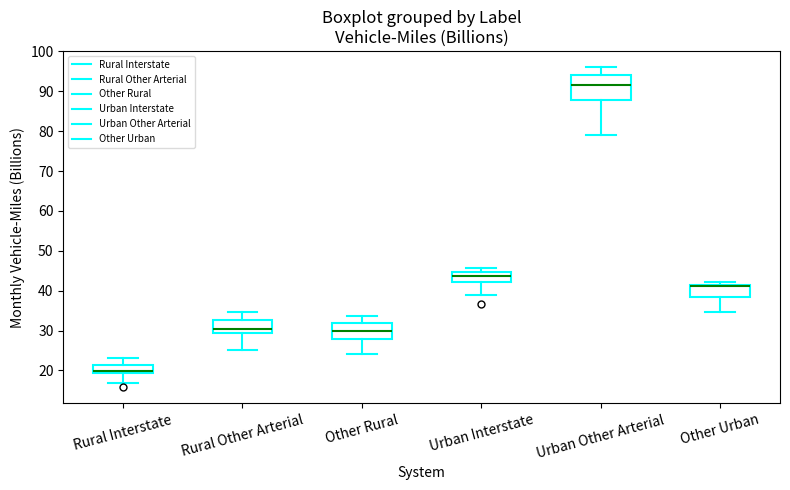

Reading left to right, transcribe this box plot: for each box, give where its median line is, the range the box spans, and where its two whiskers end, as read against the y-axis. The values are not printed on the chart, so give them approximately, as read against the axis.

Rural Interstate: median 20, box 19 to 21, whiskers 17 to 23
Rural Other Arterial: median 30, box 29 to 33, whiskers 25 to 35
Other Rural: median 30, box 28 to 32, whiskers 24 to 34
Urban Interstate: median 44, box 42 to 45, whiskers 39 to 46
Urban Other Arterial: median 92, box 88 to 94, whiskers 79 to 96
Other Urban: median 41 (drawn on the box's upper edge), box 39 to 41, whiskers 35 to 42